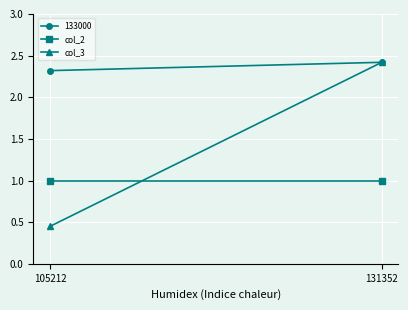

What is the total value across all series at 131352?

3.4